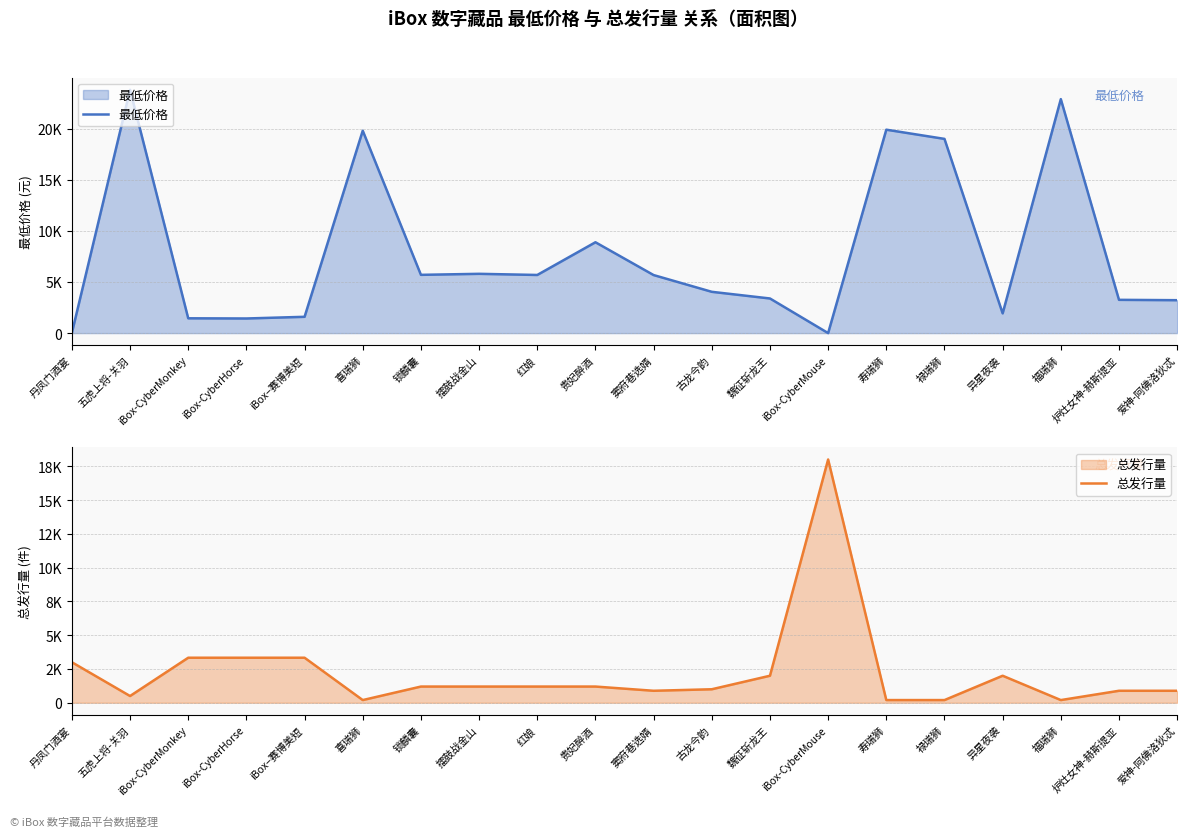

How many intersections are there between 最低价格 and 总发行量?

7